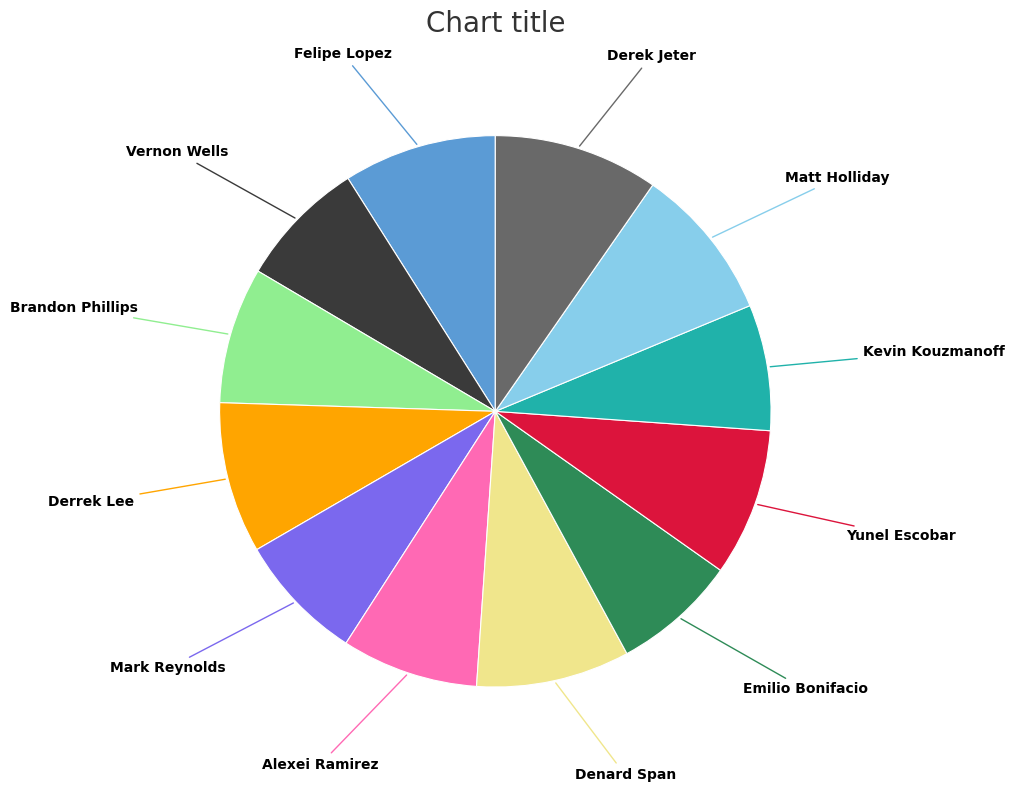

Is there any slice that represents more than half of the pie?

No